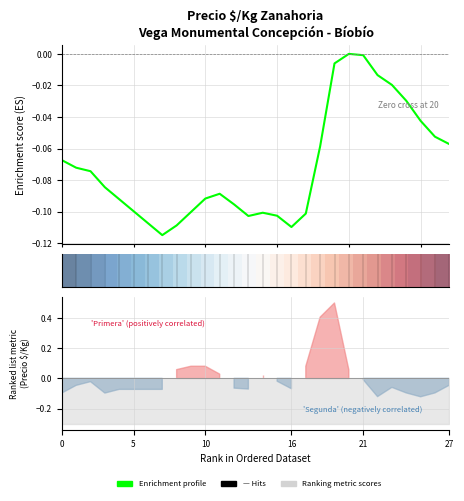

How many negative values does the Enrichment profile series have?

27